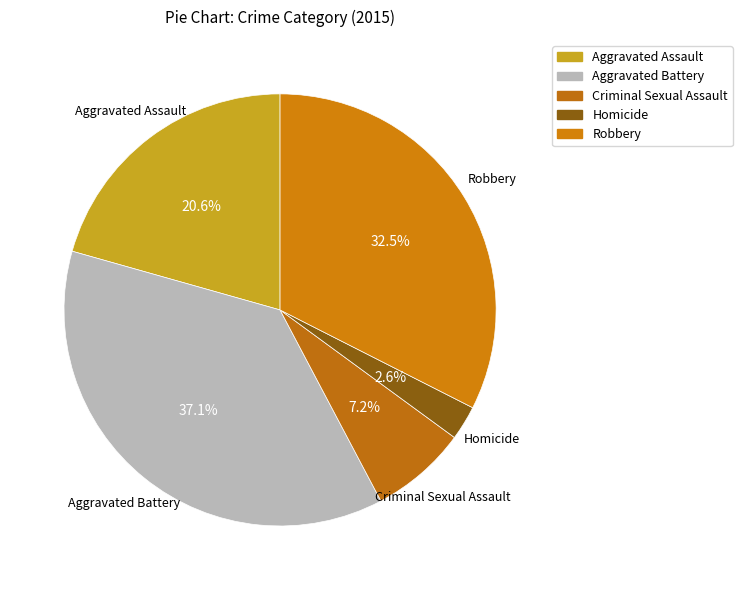

Does any single category account for the majority?

No